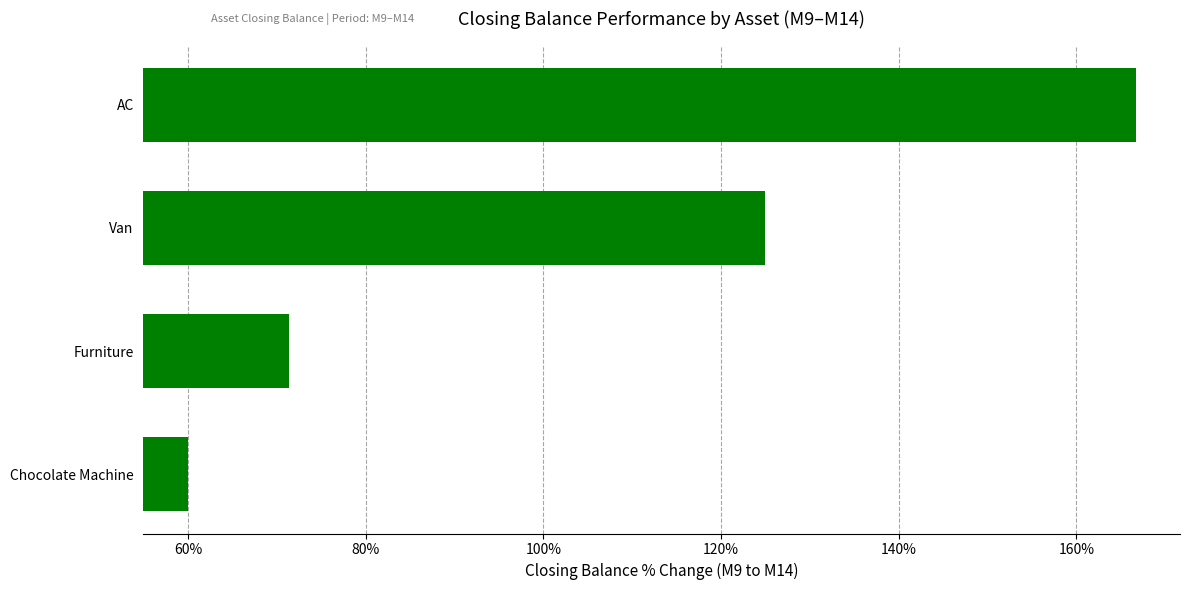

The chart shows a value of 98.1 at Chocolate Machine. True or false?

False